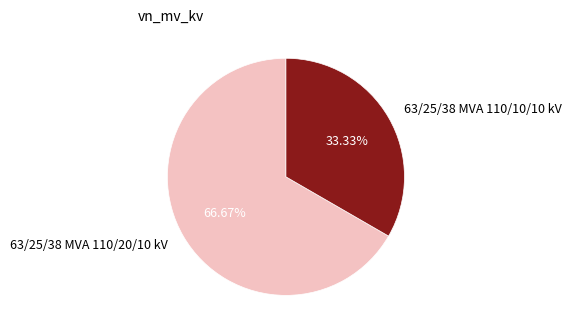

What is the total percentage of 63/25/38 MVA 110/10/10 kV and 63/25/38 MVA 110/20/10 kV?

100.0%